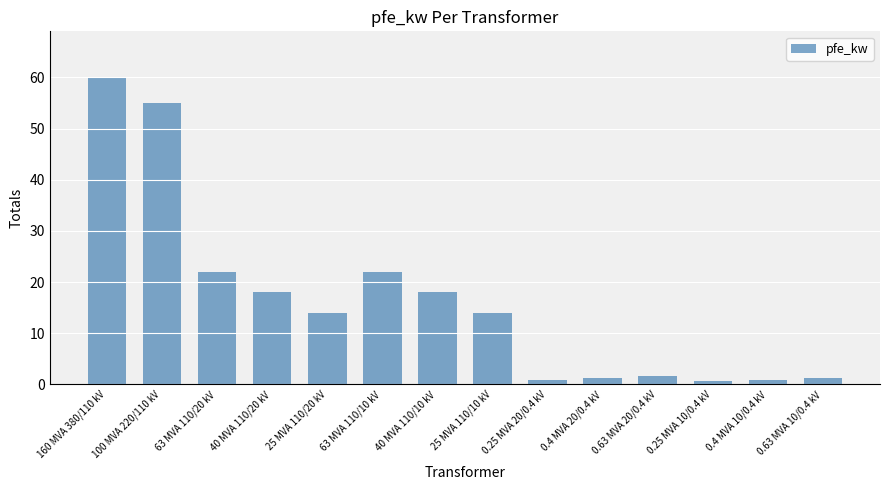

What is the change in value from 160 MVA 380/110 kV to 40 MVA 110/20 kV?

-42.0